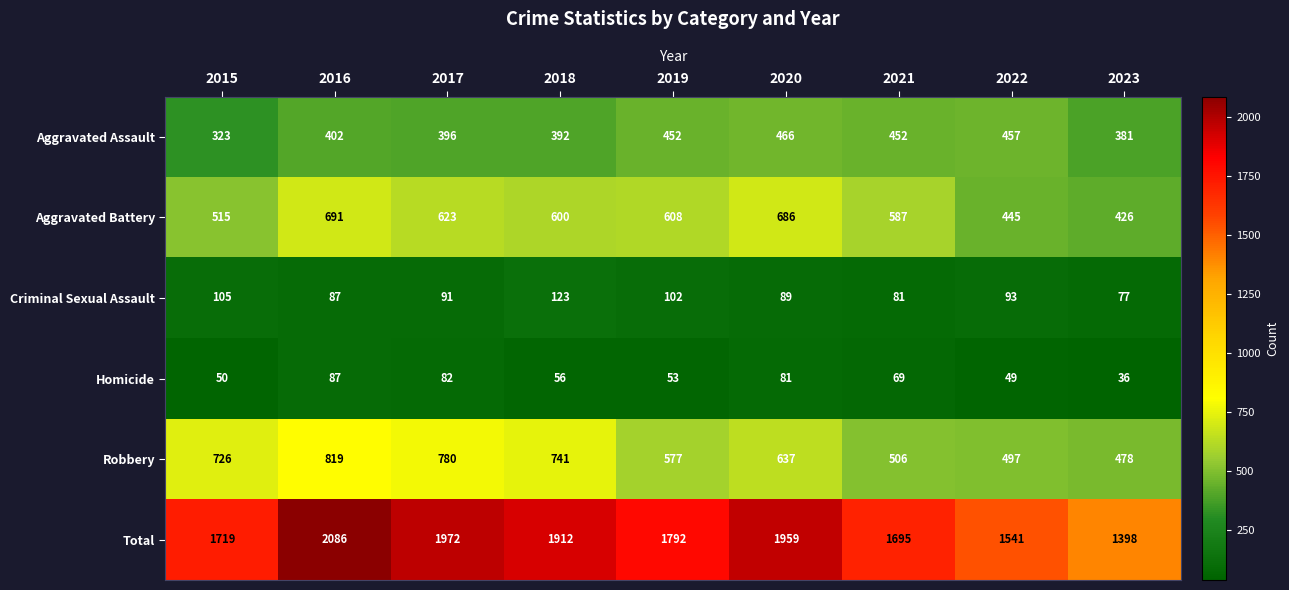

List the labels in order of Total value, smallest first.

2023, 2022, 2021, 2015, 2019, 2018, 2020, 2017, 2016